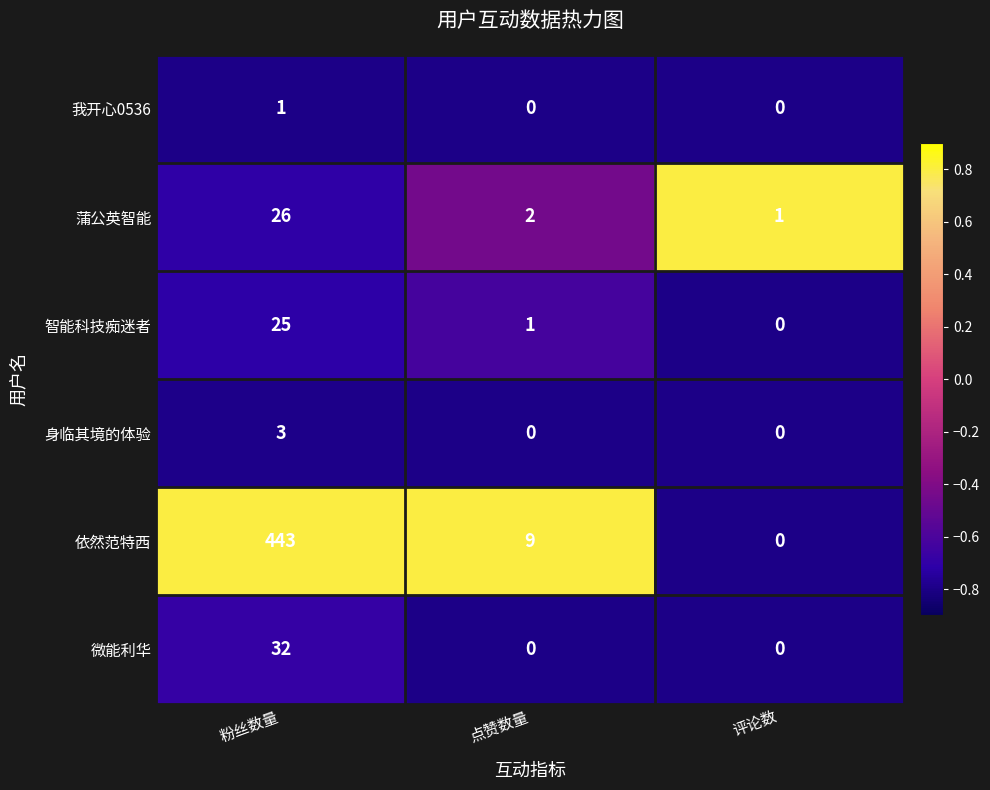

How many distinct data groups are displayed?

6